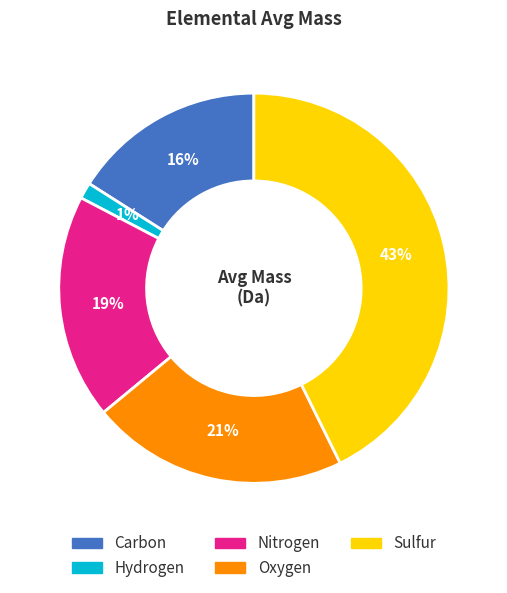

True or false: Carbon accounts for 16% of the total.

True